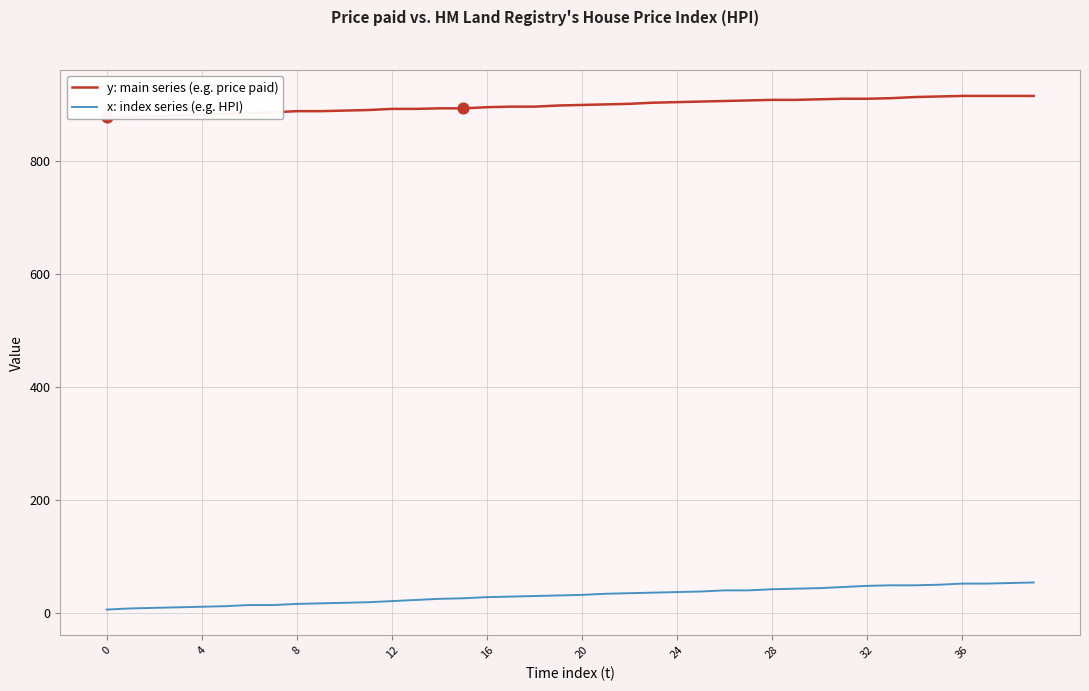

Which series contains the lowest Y value?

x: index series (e.g. HPI)